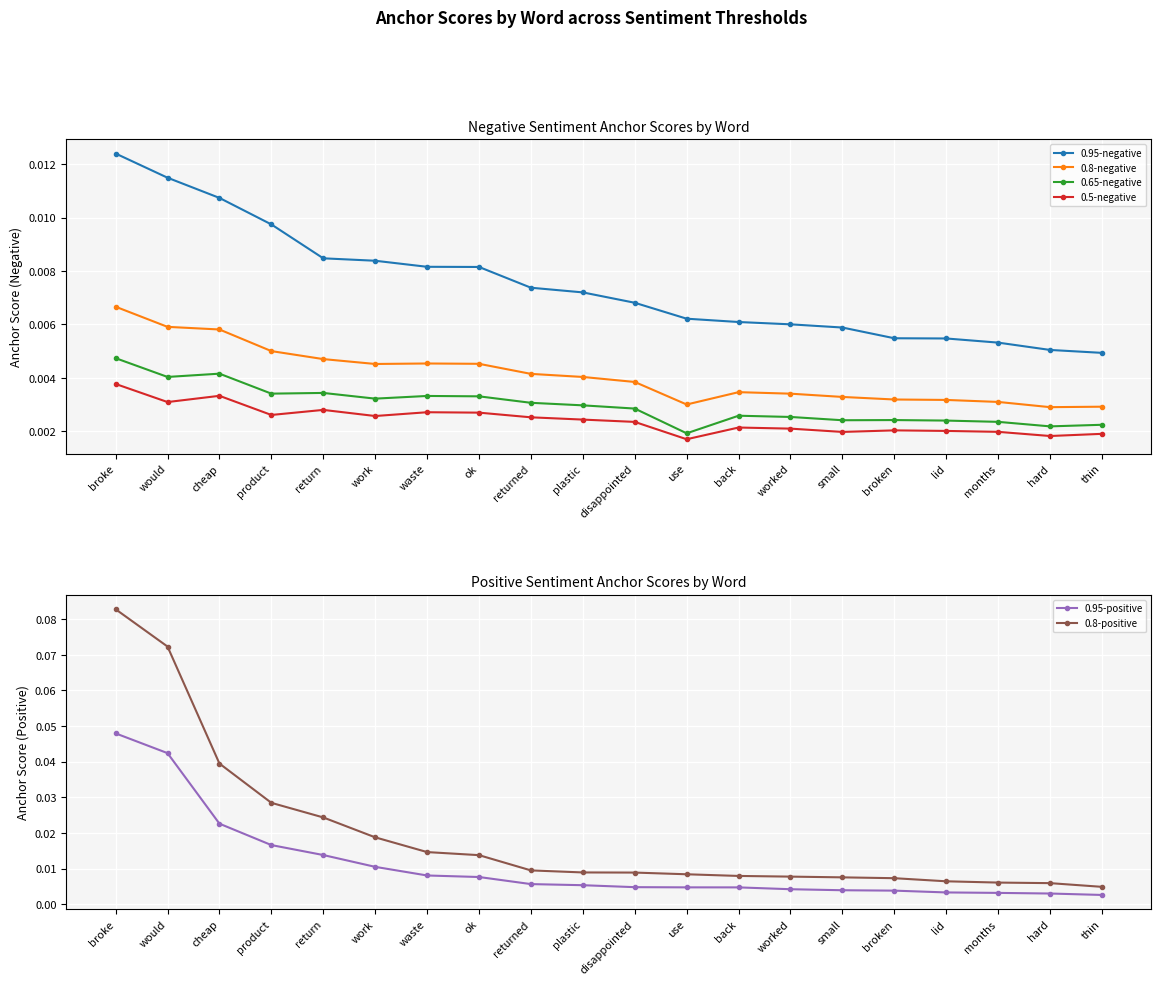

How many lines are shown in the chart?

6